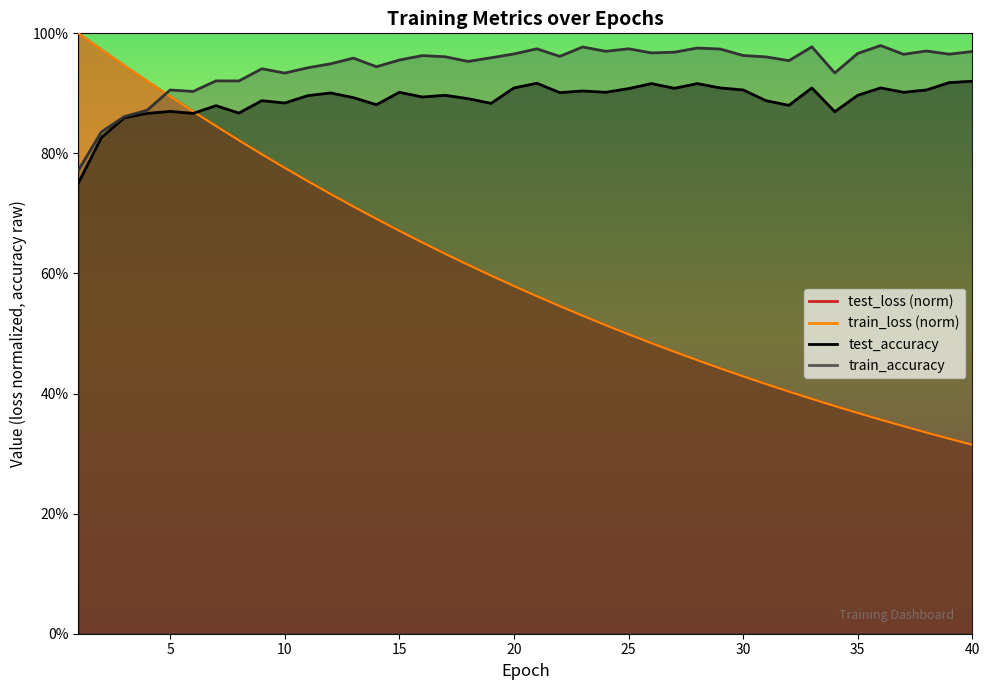

What is the value of the train_loss point at the 10th from the left?

0.8